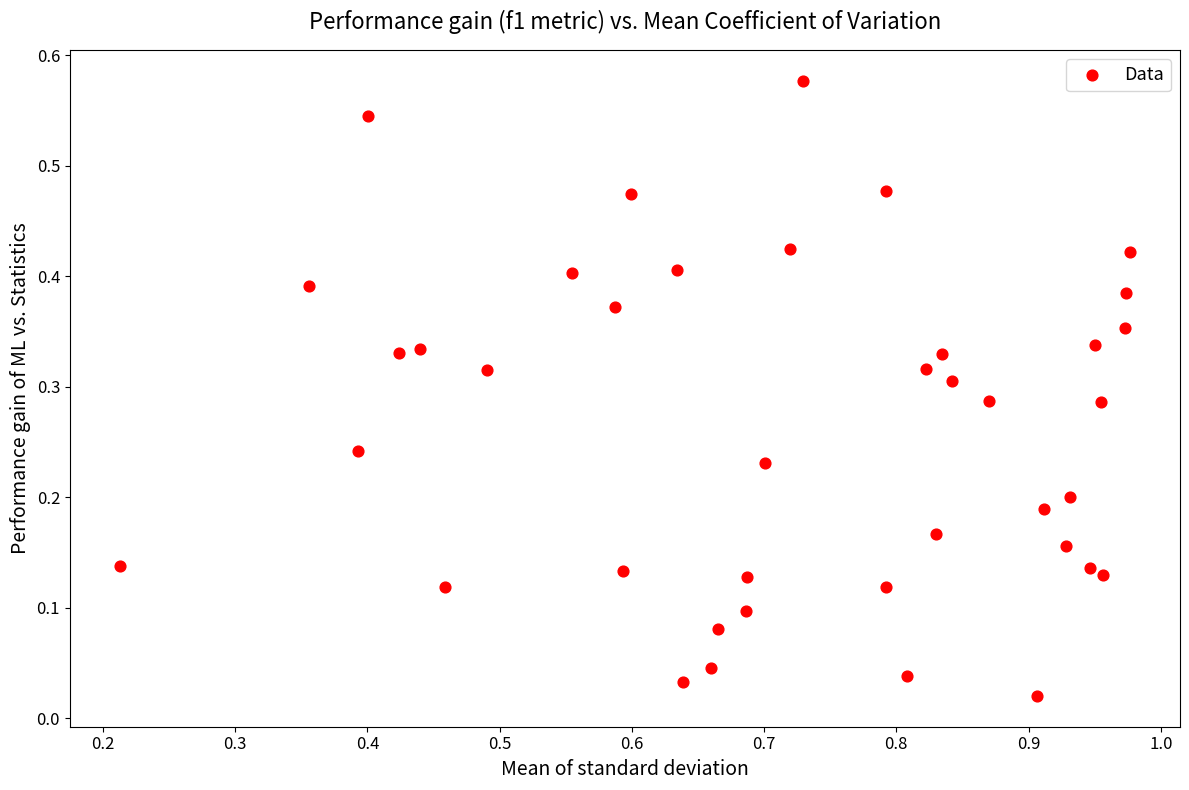

What is the range of X values (max minus min)?

0.8